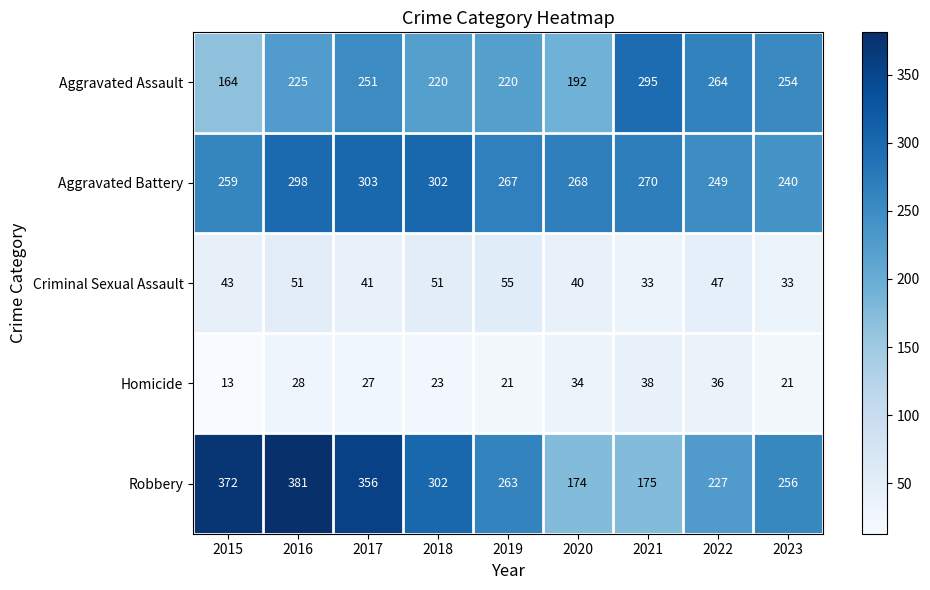

At how many categories does at least one series exceed 184?

9